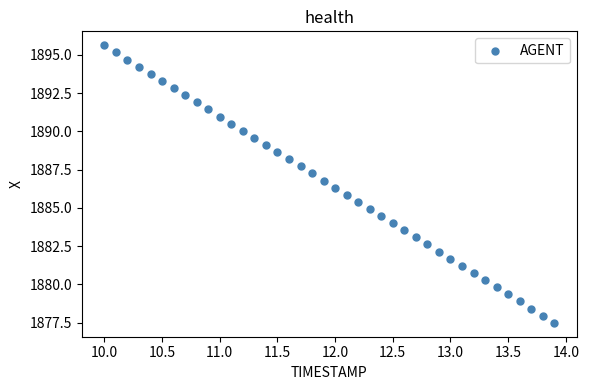

What is the range of Y values (max minus min)?

18.1